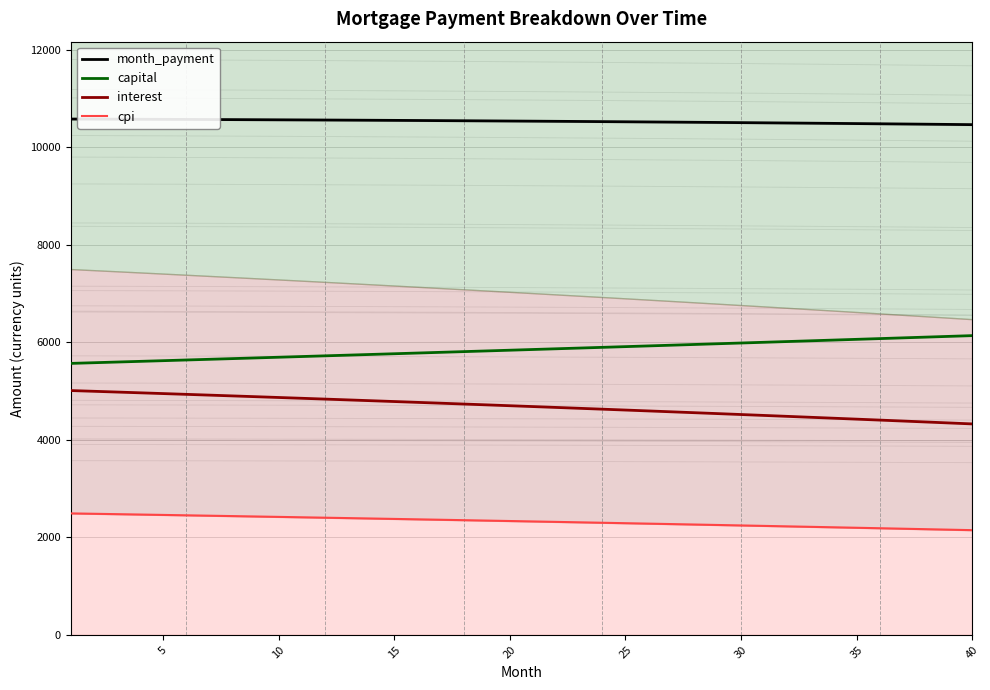

True or false: capital and interest intersect in this chart.

False